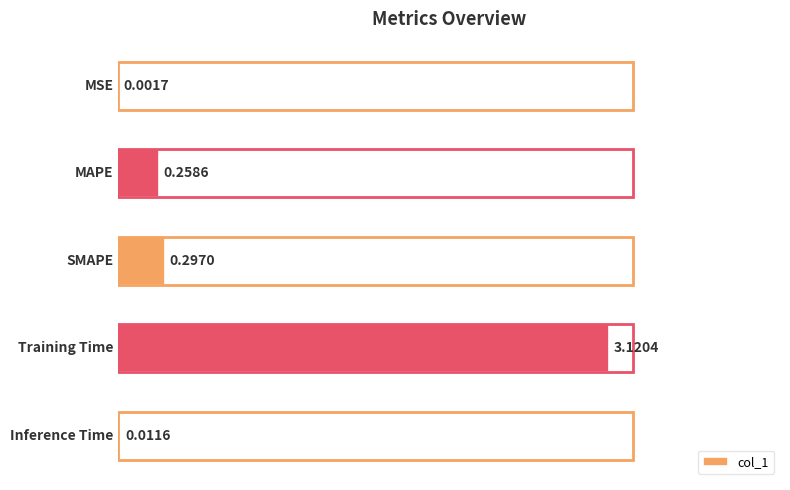

What is the sum of all values?

3.7